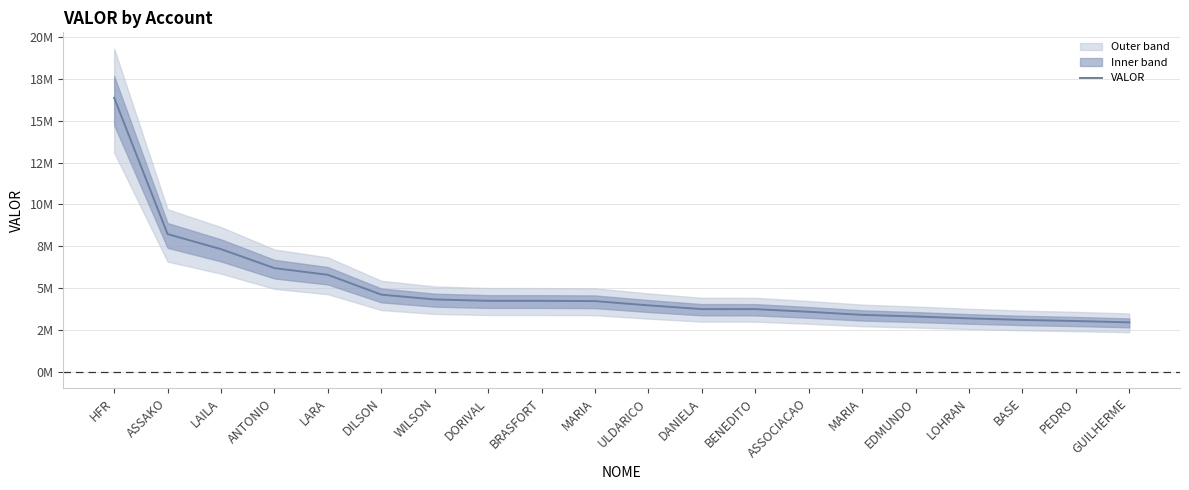

Rank the categories by value from lowest to highest.

GUILHERME, PEDRO, BASE, LOHRAN, EDMUNDO, MARIA, ASSOCIACAO, BENEDITO, DANIELA, ULDARICO, MARIA, BRASFORT, DORIVAL, WILSON, DILSON, LARA, ANTONIO, LAILA, ASSAKO, HFR